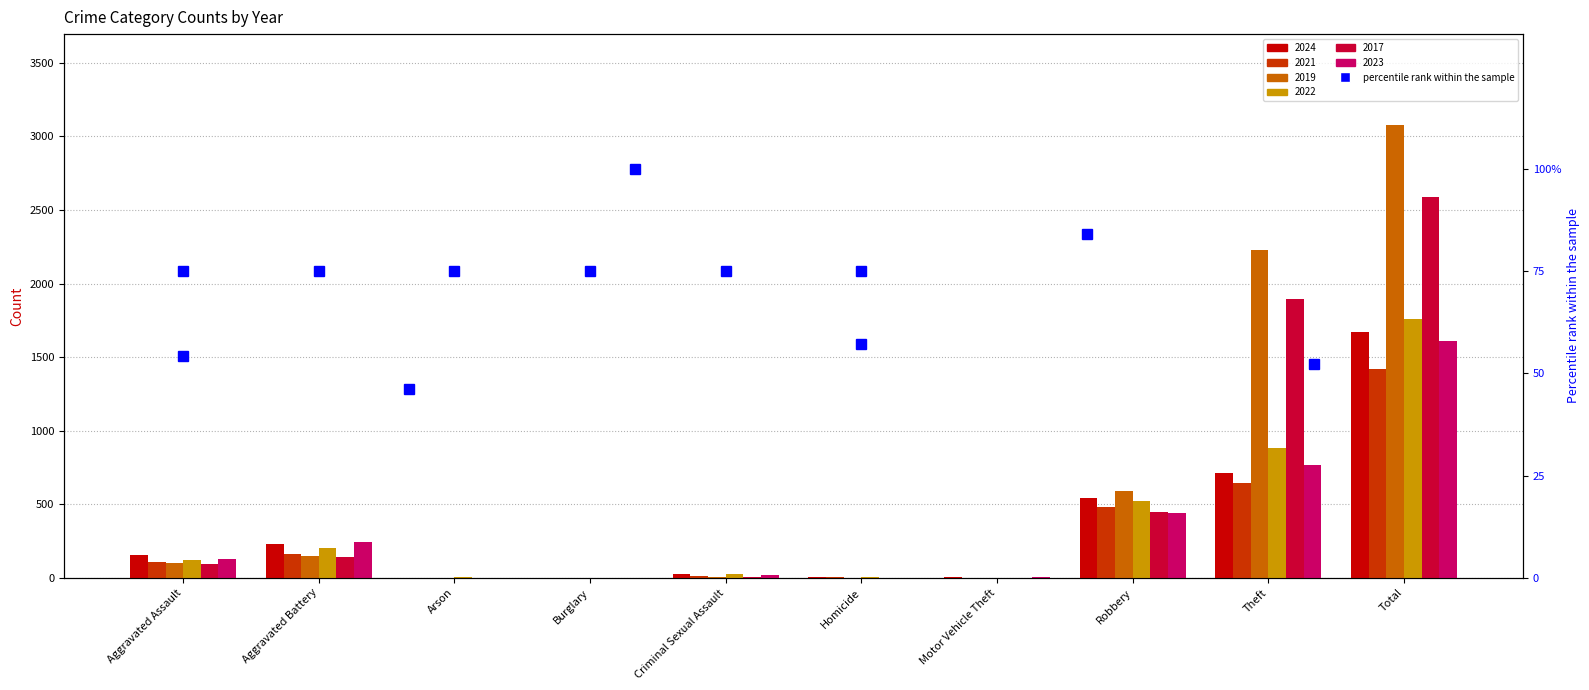

List the series in order of their peak value, lowest first.

2021, 2023, 2024, 2022, 2017, 2019